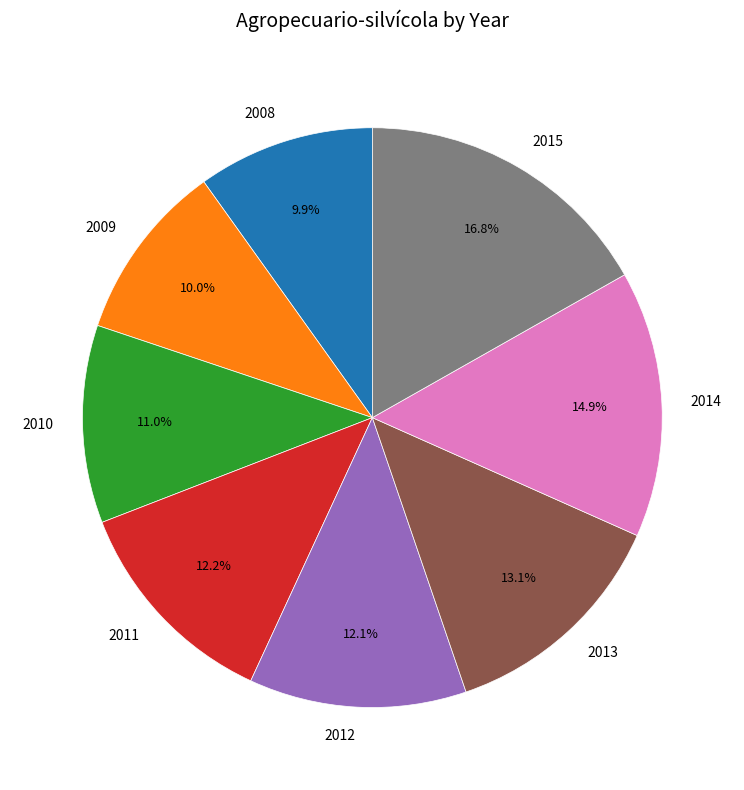

What percentage is NOT represented by 2008?

90.1%